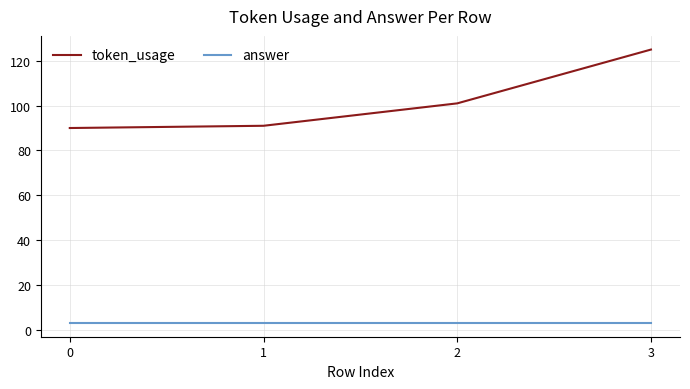

True or false: token_usage and answer intersect in this chart.

False